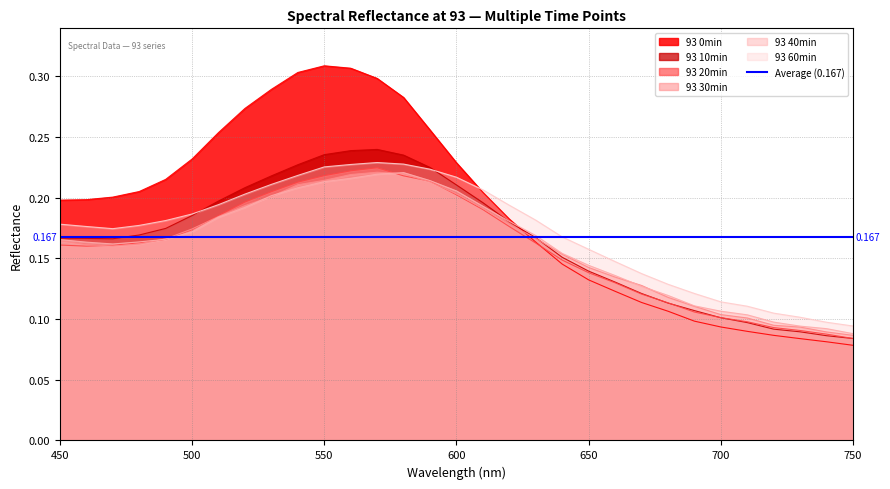

What is the sum of all 93 60min values?

5.3